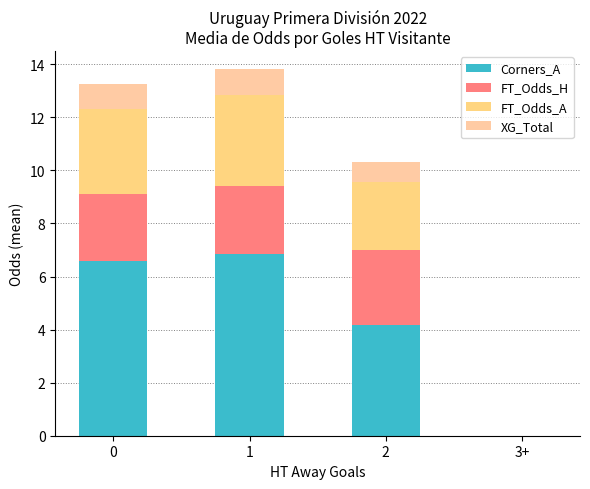

Rank the series by their maximum value, from highest to lowest.

Corners_A, FT_Odds_A, FT_Odds_H, XG_Total